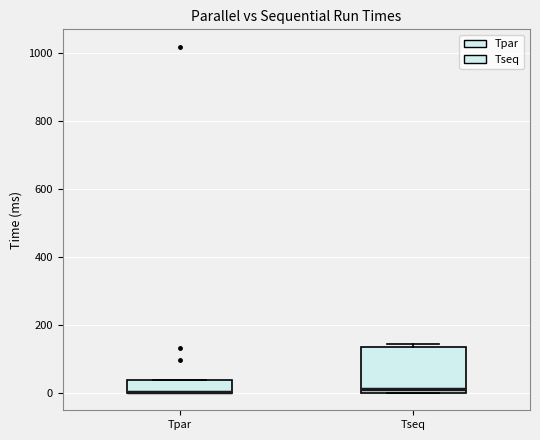

Which box is the tallest, from its lower edge to its upper edge?

Tseq